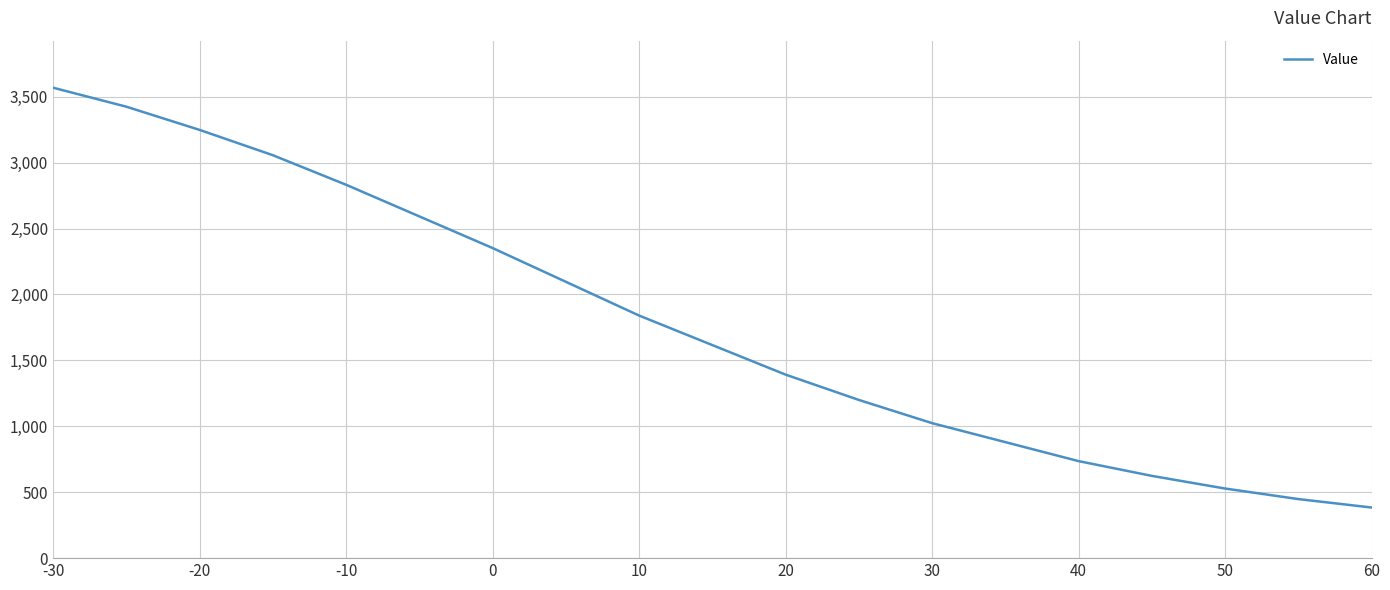

What is the greatest value displayed?

3568